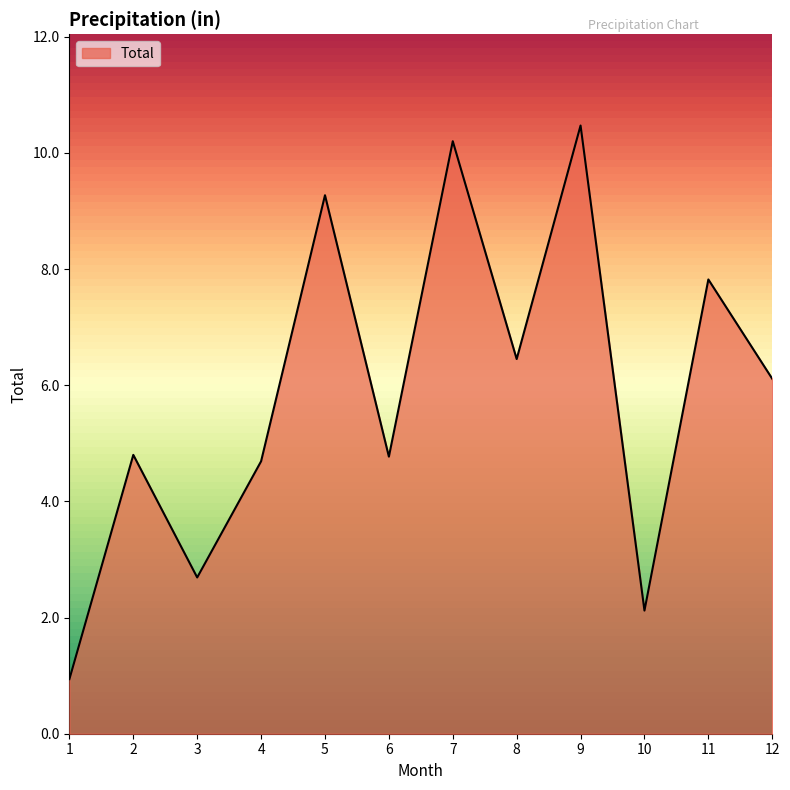

The value at 5 is 9.3. True or false?

True